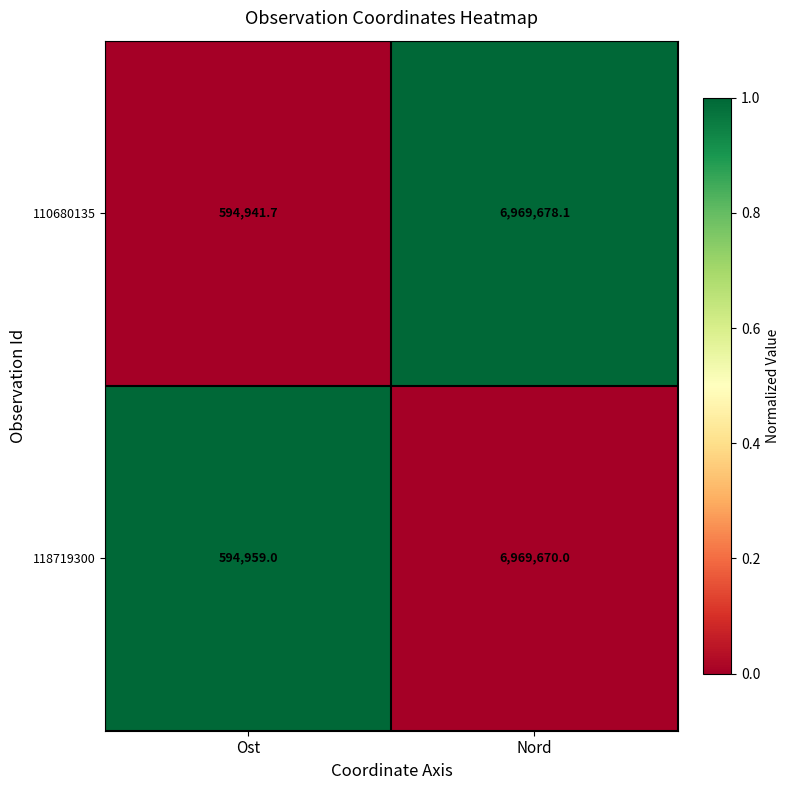

The 110680135 series shows 9764187.7 at Nord. True or false?

False